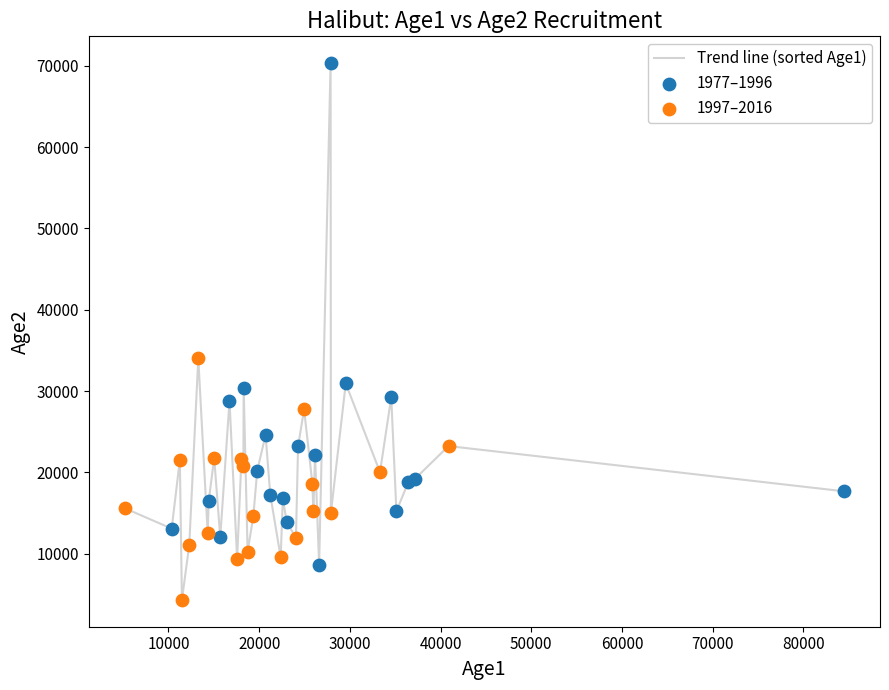

What is the maximum value shown in the chart?

70333.4